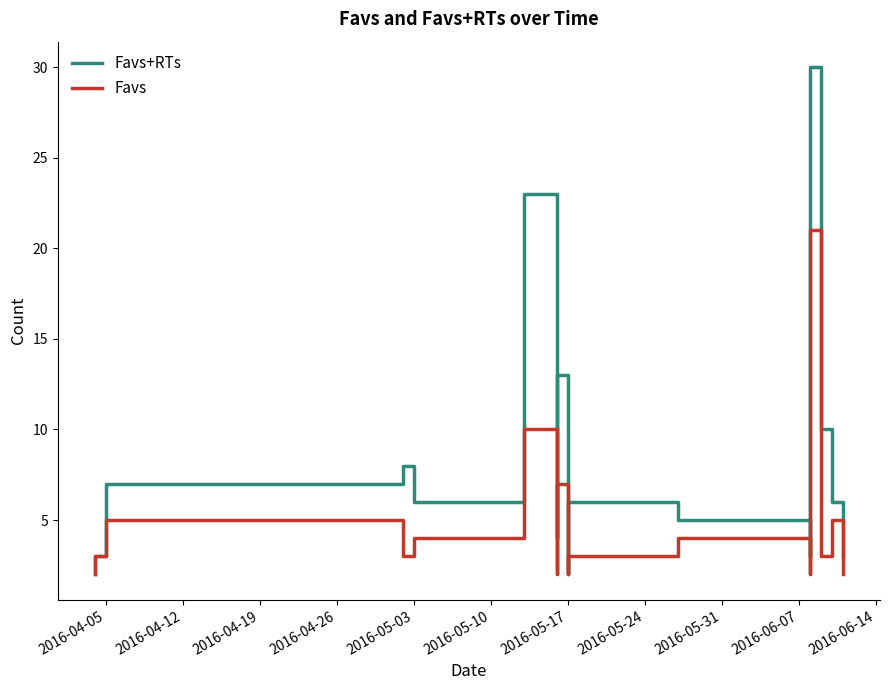

Rank the series by their average value, from lowest to highest.

Favs, Favs+RTs